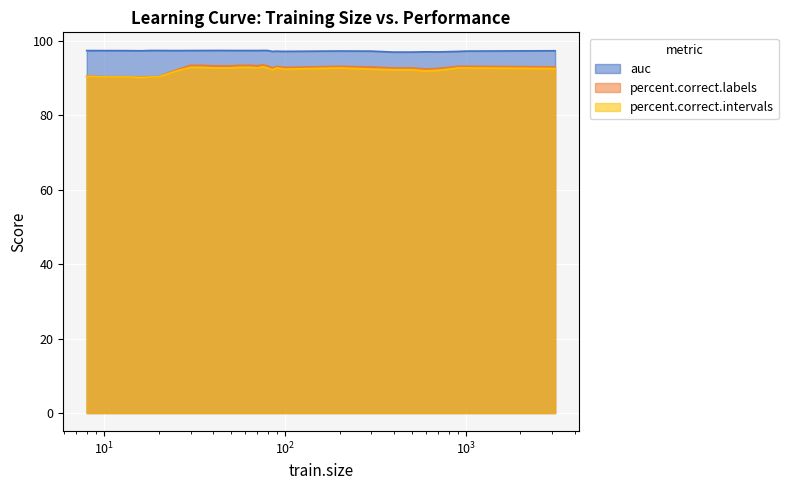

Count the number of data series in this chart.

3